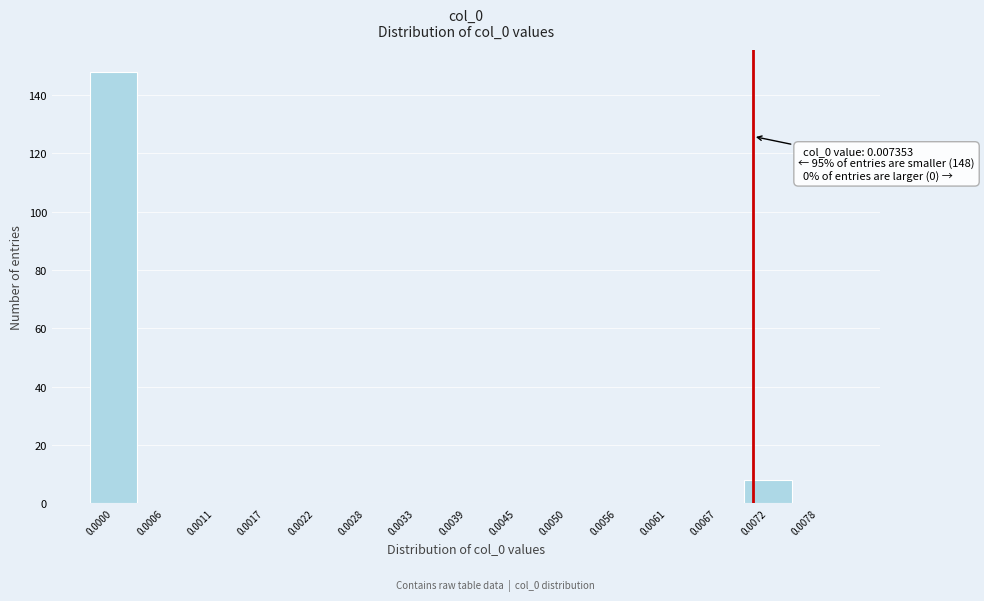

Reading right to left, extract all data points from this chart.

0.0078=0	0.0072=8	0.0067=0	0.0061=0	0.0056=0	0.0050=0	0.0045=0	0.0039=0	0.0033=0	0.0028=0	0.0022=0	0.0017=0	0.0011=0	0.0006=0	0.0000=148